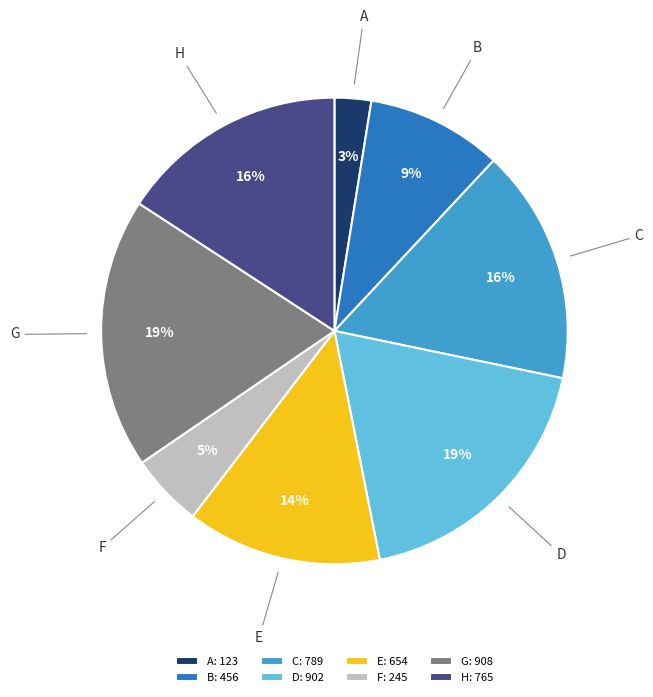

Is F the majority of the pie?

No